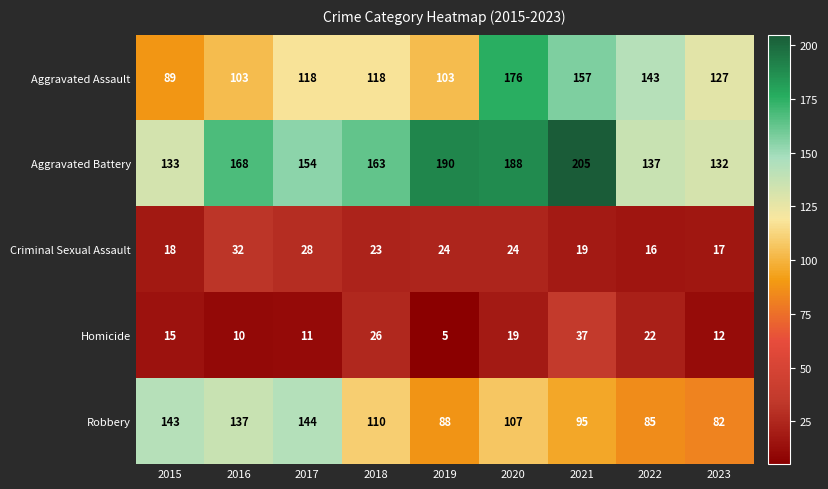

Rank the series at 2020 from lowest to highest value.

Homicide, Criminal Sexual Assault, Robbery, Aggravated Assault, Aggravated Battery